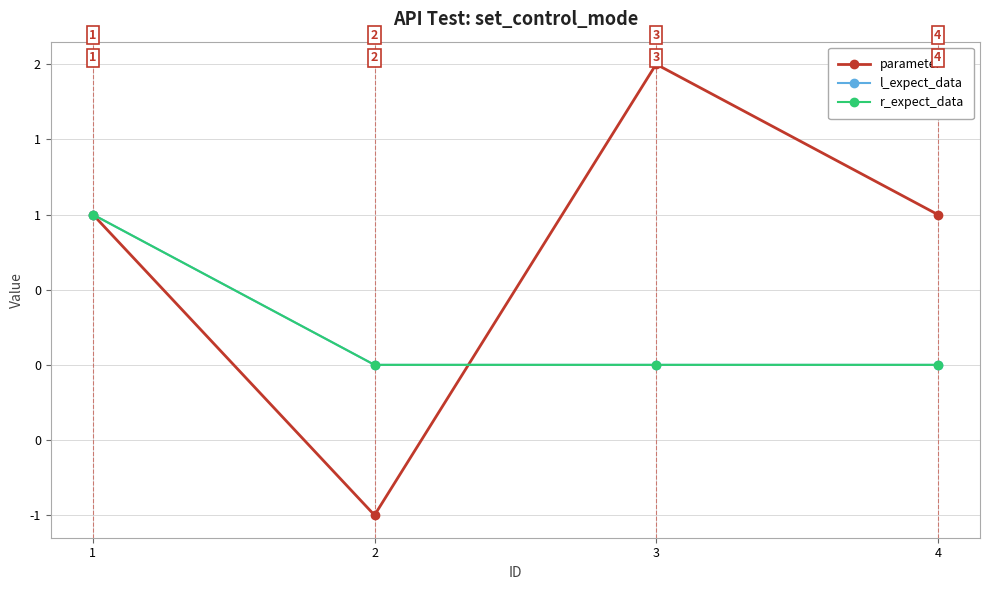

True or false: l_expect_data and r_expect_data cross at least once.

False